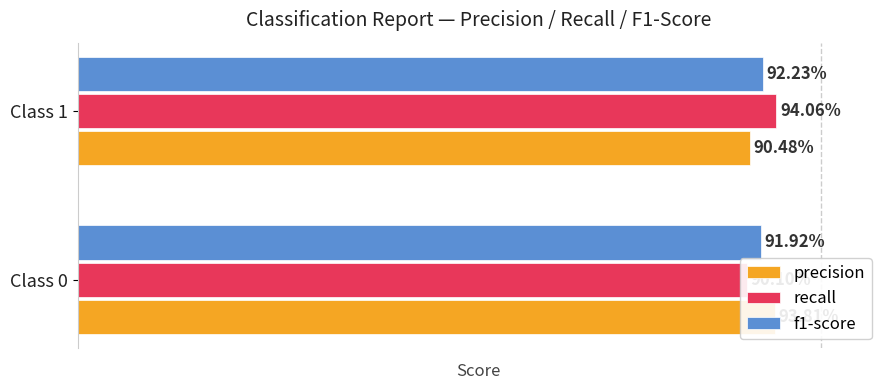

Is it true that f1-score equals 0.9 at Class 0?

True